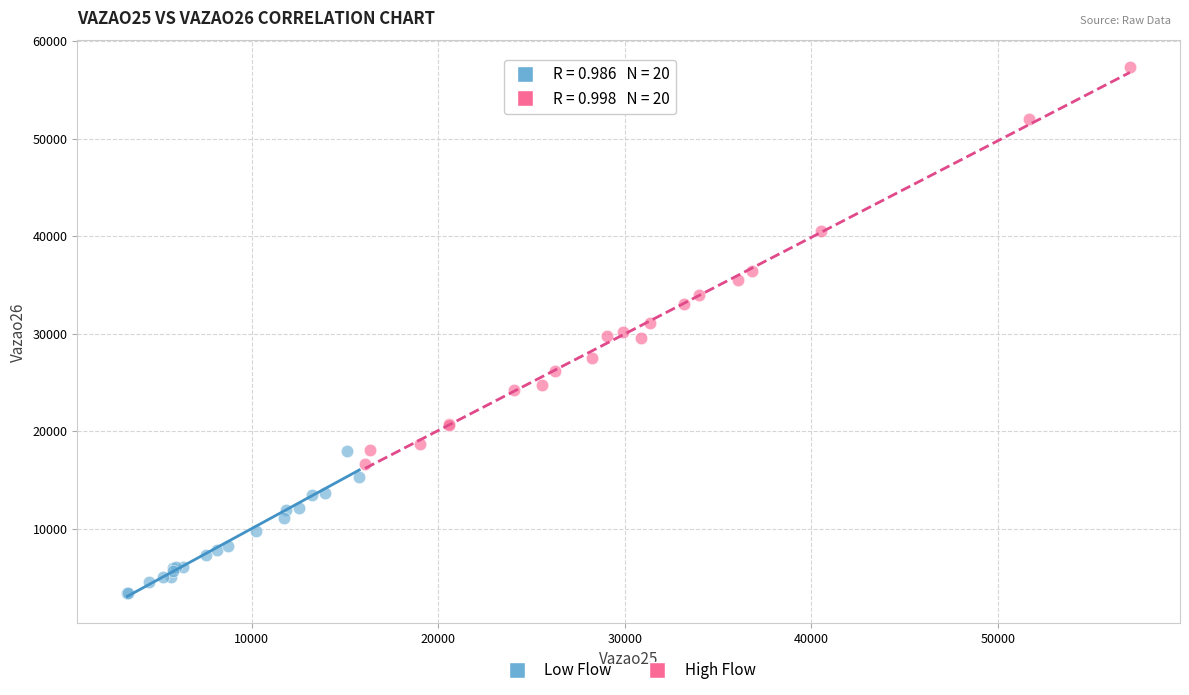

Which series has the largest Y range (max minus min)?

High Flow